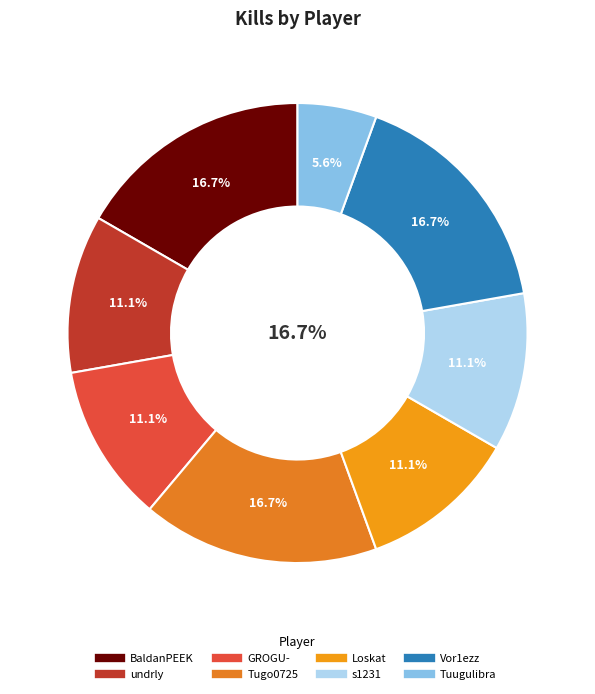

Rank the categories by value from lowest to highest.

Tuugulibra, undrly, GROGU-, Loskat, s1231, BaldanPEEK, Tugo0725, Vor1ezz